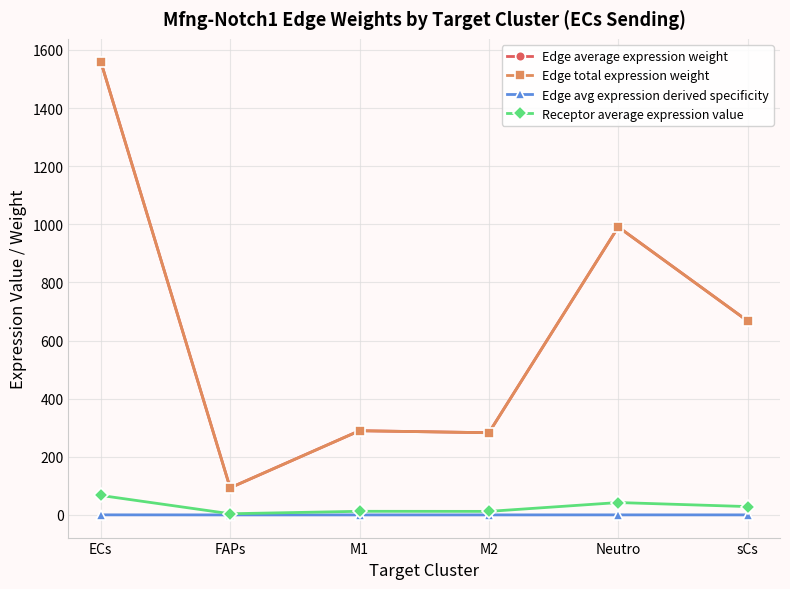

Does the chart have visible grid lines?

Yes